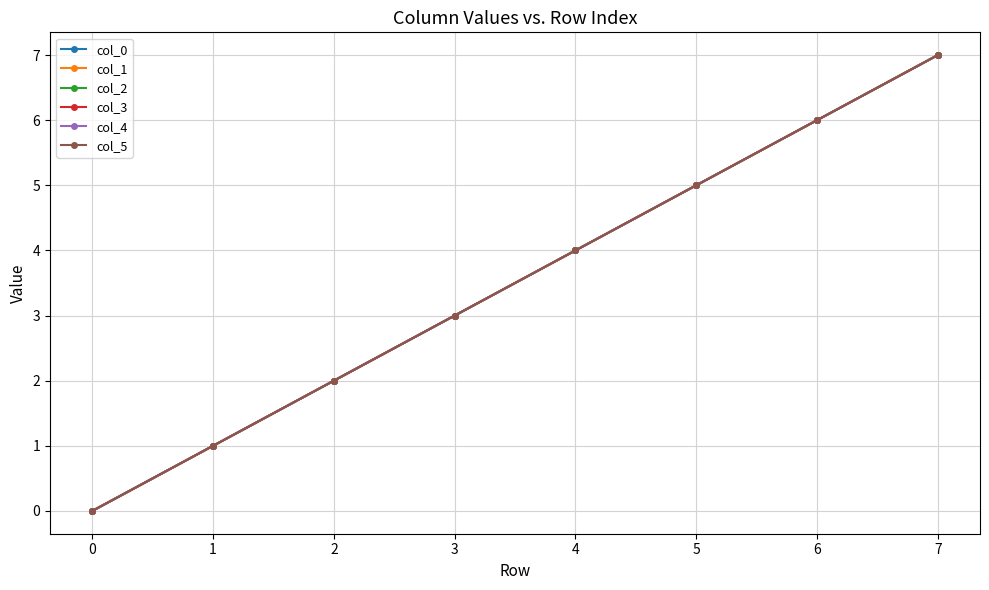

What is the value of the col_3 point at the 6th from the left?

5